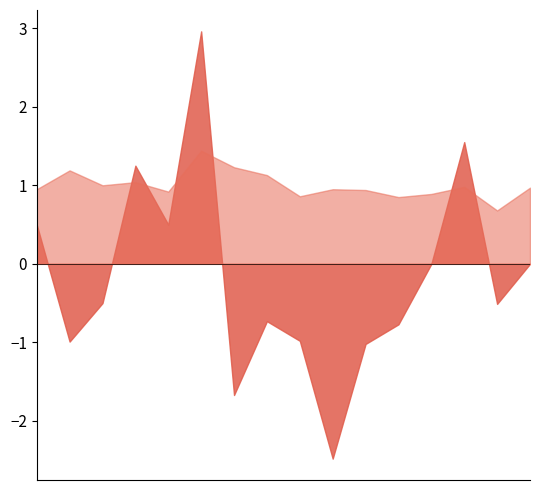

What is the greatest value displayed?

3.0